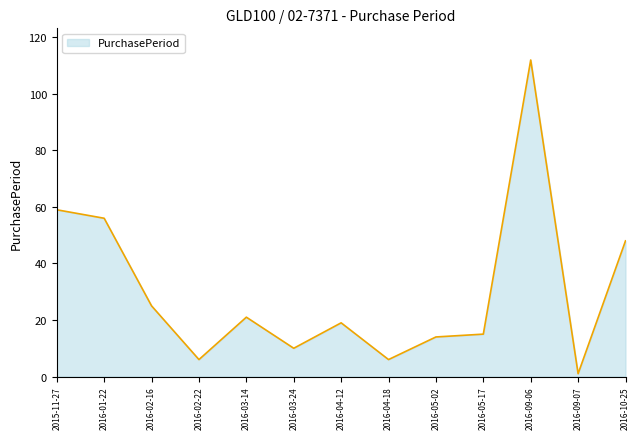

Where does the data first go above 19?

2015-11-27